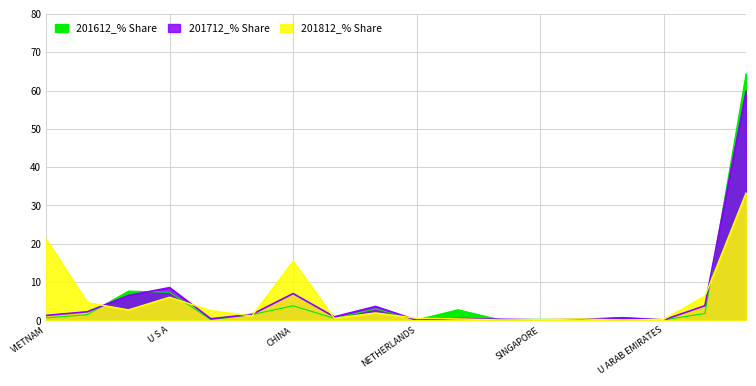

What is the difference between the highest and lowest values at CANADA?

31.1